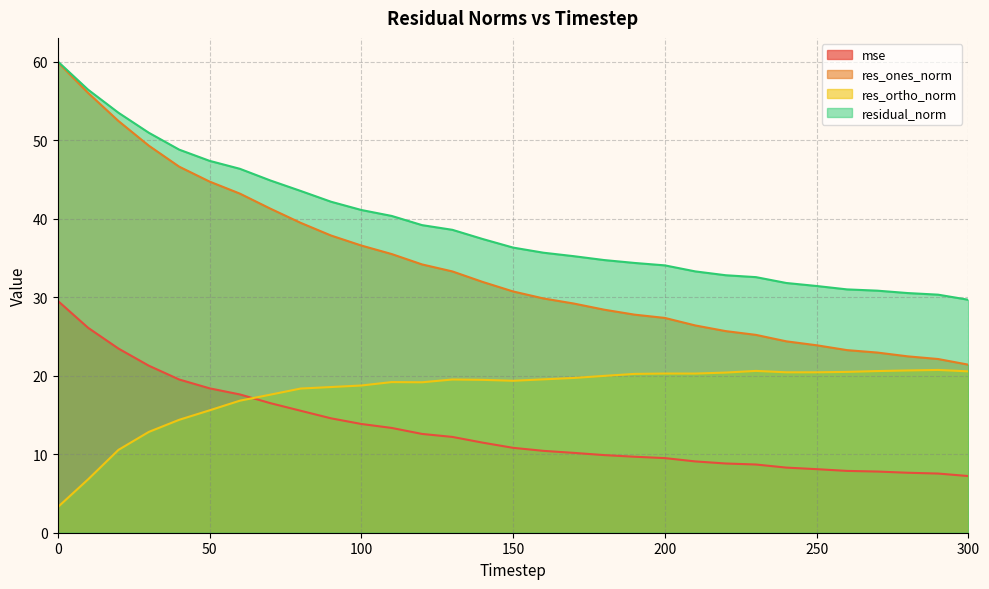

Rank the categories by mse value from highest to lowest.

0, 10, 20, 30, 40, 50, 60, 70, 80, 90, 100, 110, 120, 130, 140, 150, 160, 170, 180, 190, 200, 210, 220, 230, 240, 250, 260, 270, 280, 290, 300